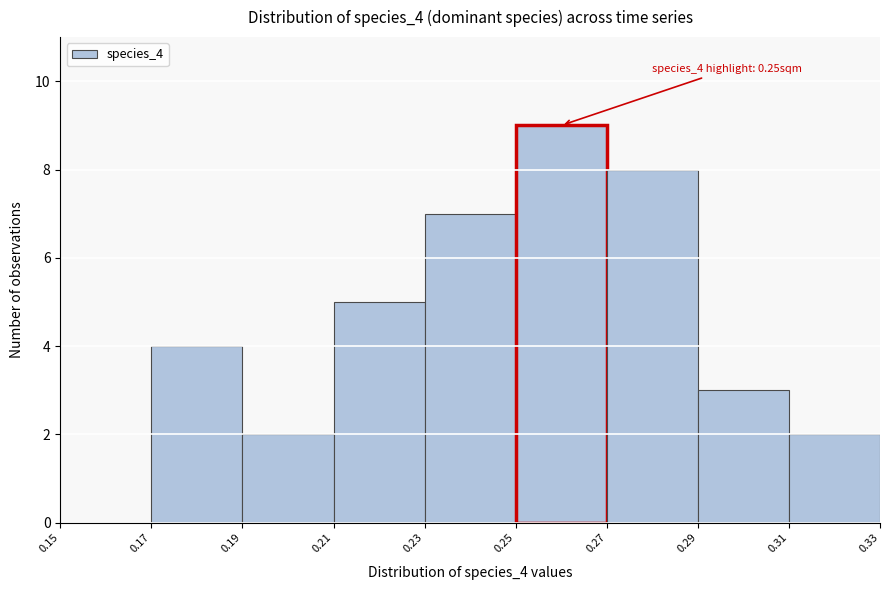

Which range on the x-axis has the tallest bar?

0.25 to 0.27